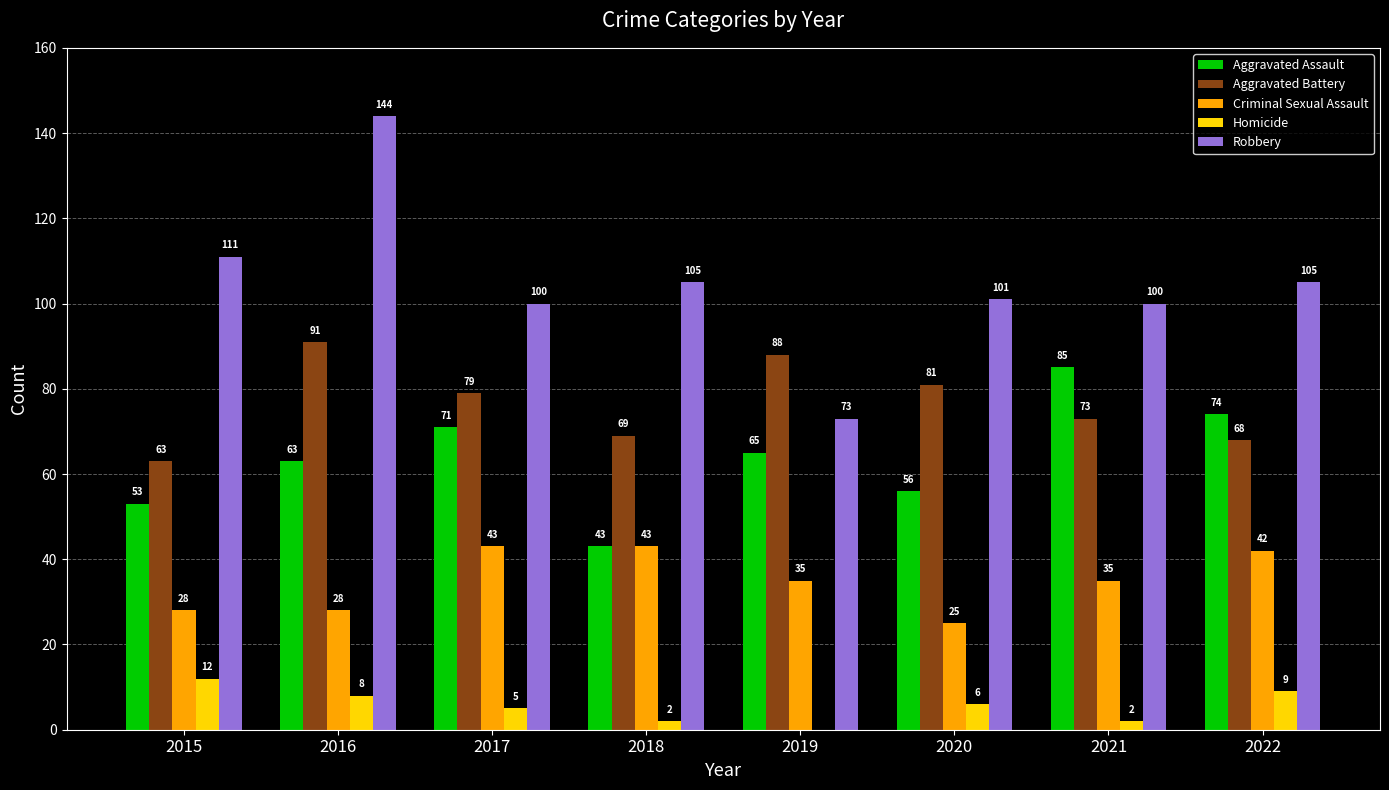

What are all the series names shown in the legend?

Aggravated Assault, Aggravated Battery, Criminal Sexual Assault, Homicide, Robbery